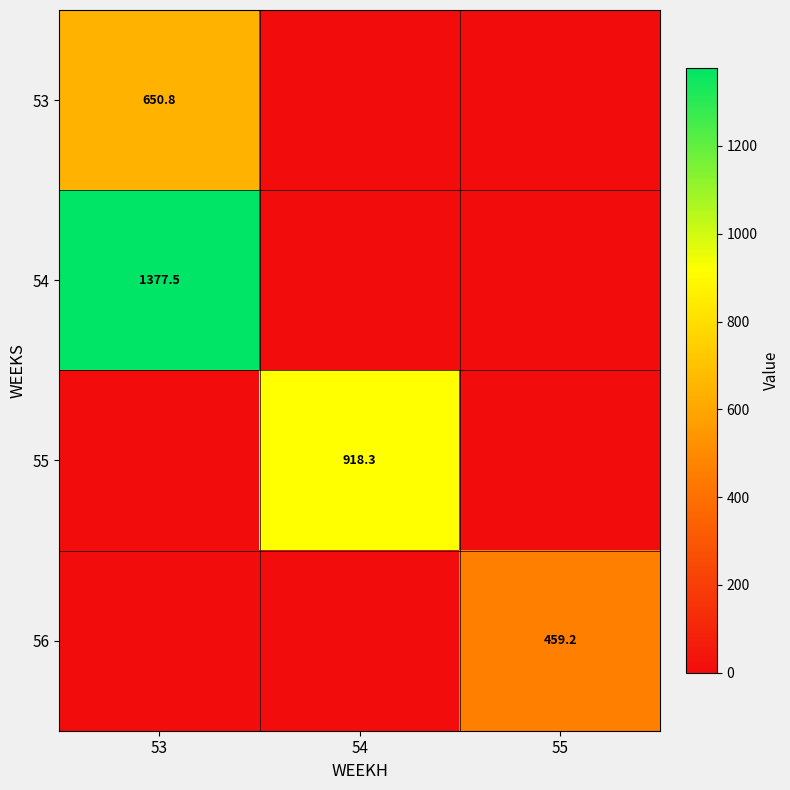

The 54 series shows 2260.9 at 53. True or false?

False